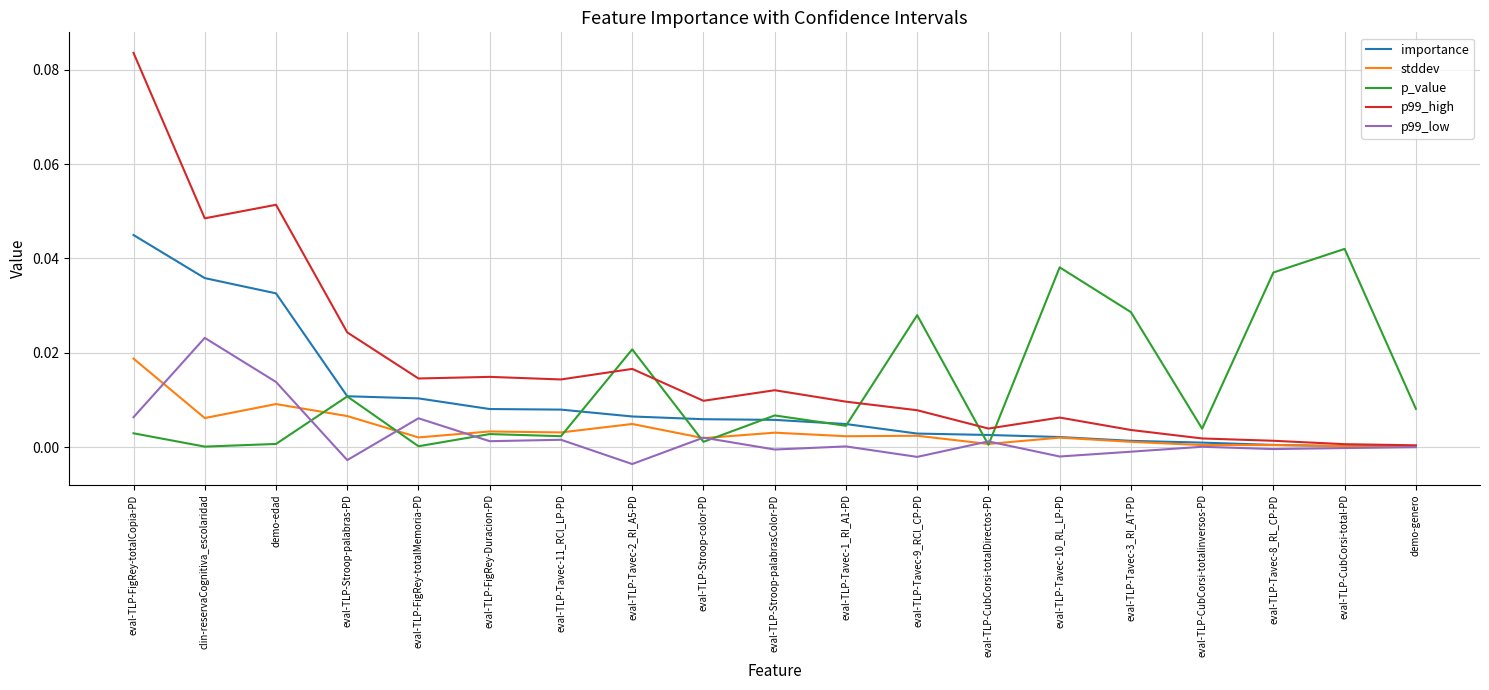

At which category does the chart reach its peak across all series?

eval-TLP-FigRey-totalCopia-PD